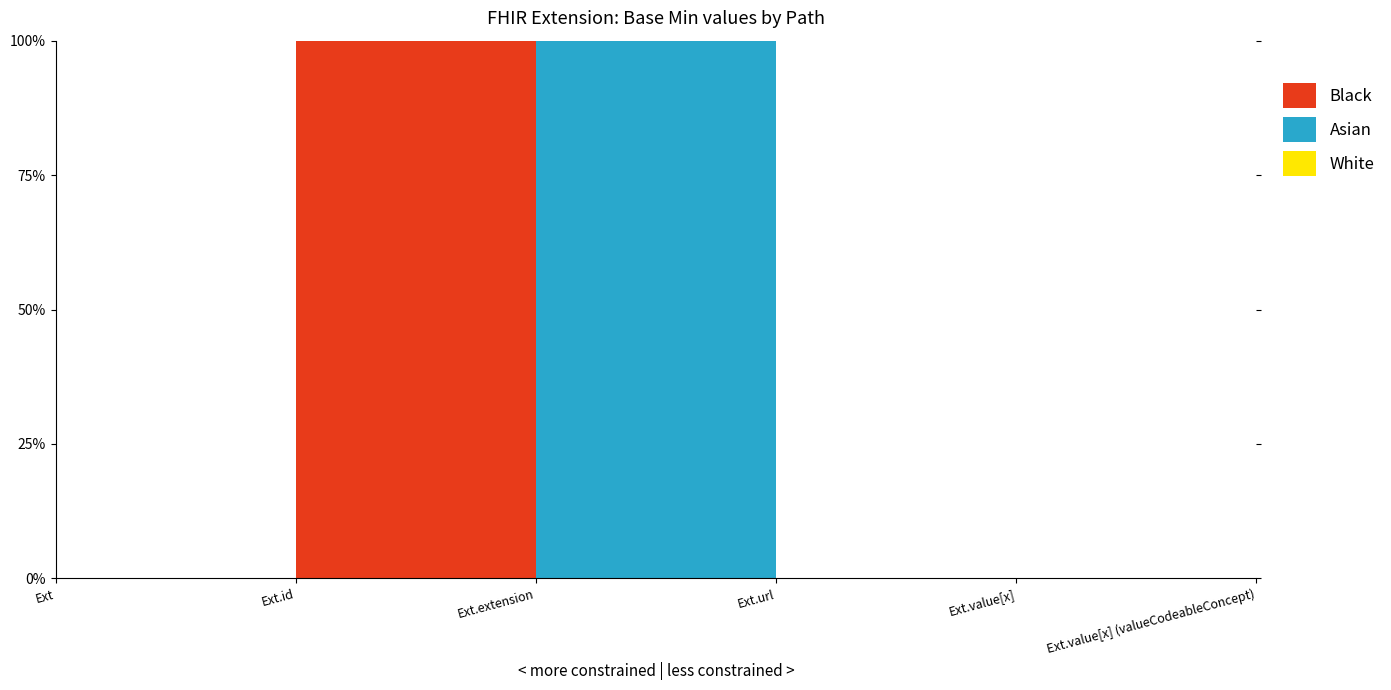

Reading left to right, list all the values displayed in this chart.

White: 0	0	0	0	0	0
Asian: 0	0	1	0	0	0
Black: 0	1	0	0	0	1